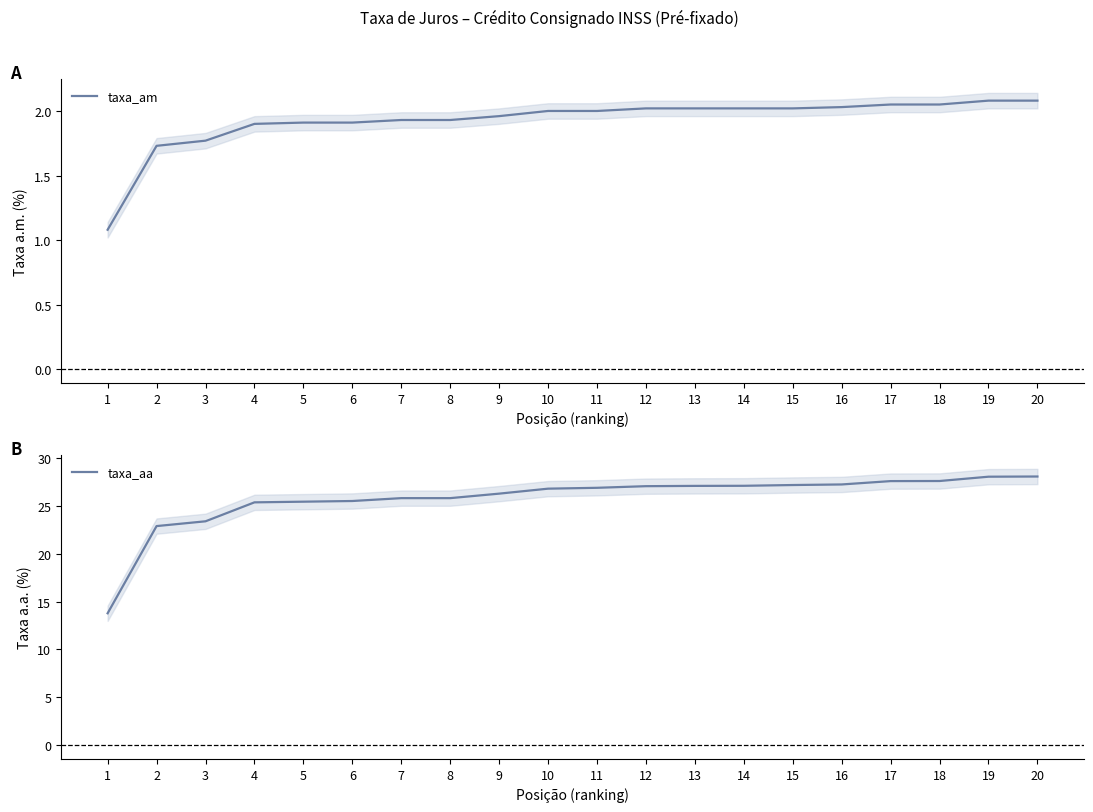

What is the difference between the highest and lowest values at 10?

24.8